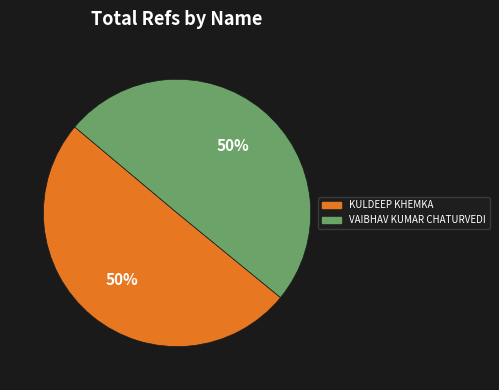

To the nearest percent, what is the average slice percentage?

50%